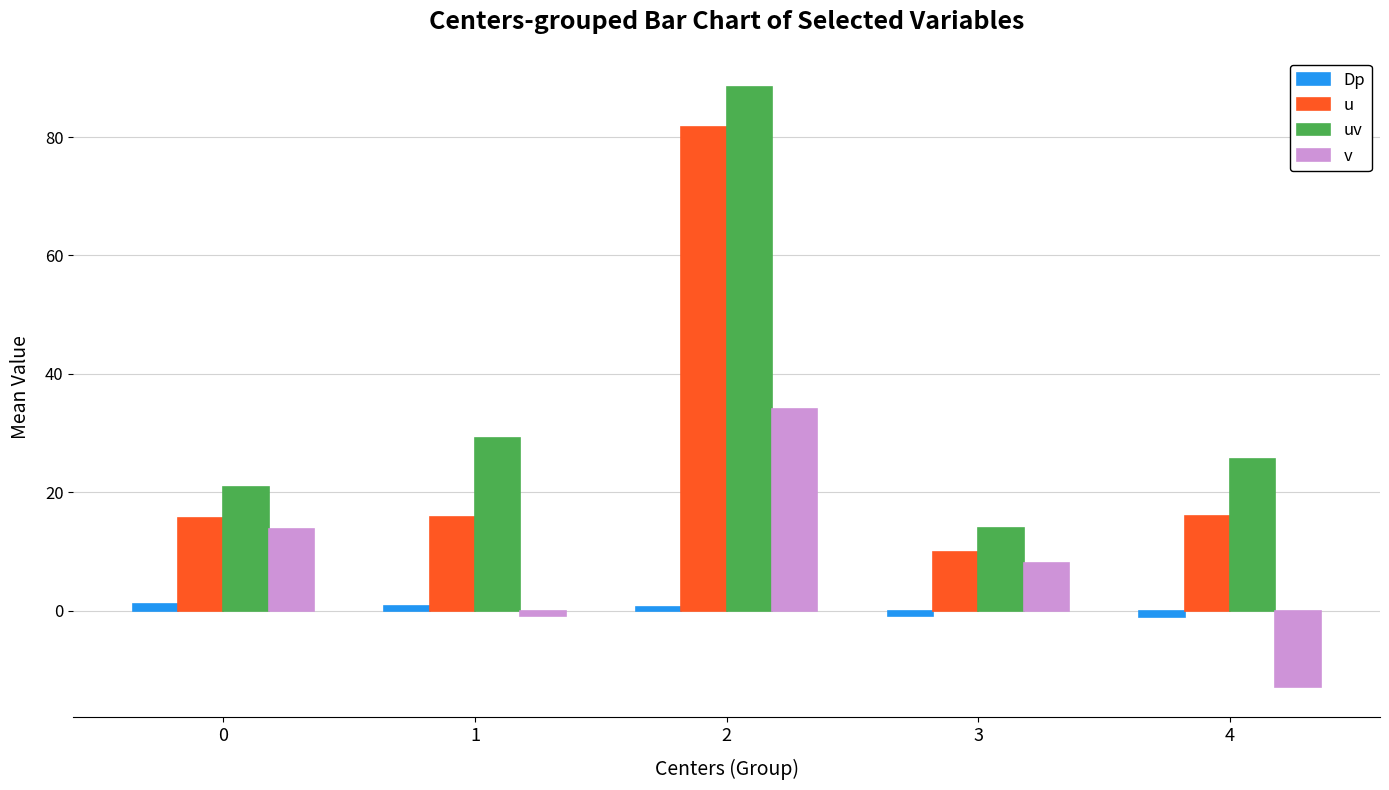

What are all the series names shown in the legend?

Dp, u, uv, v